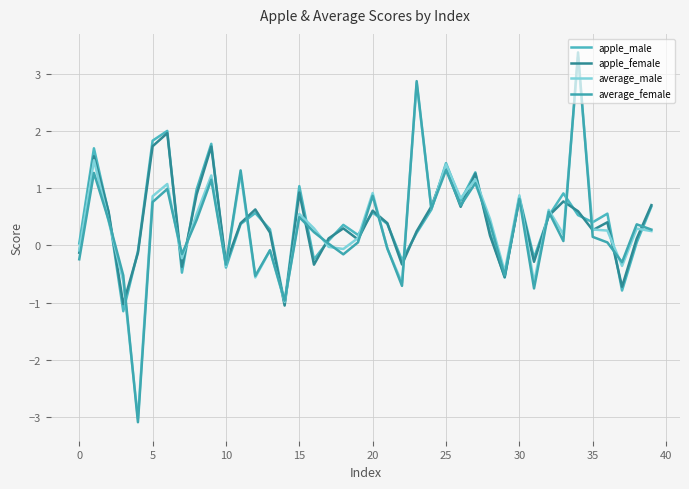

How many lines are shown in the chart?

4